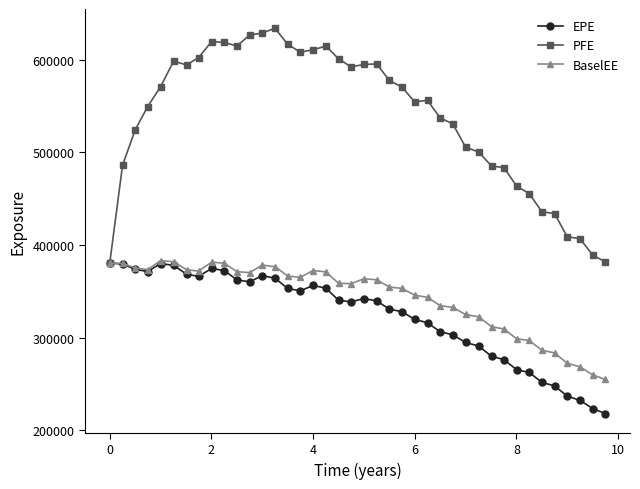

What is the value of the EPE point at the 38th from the left?

232245